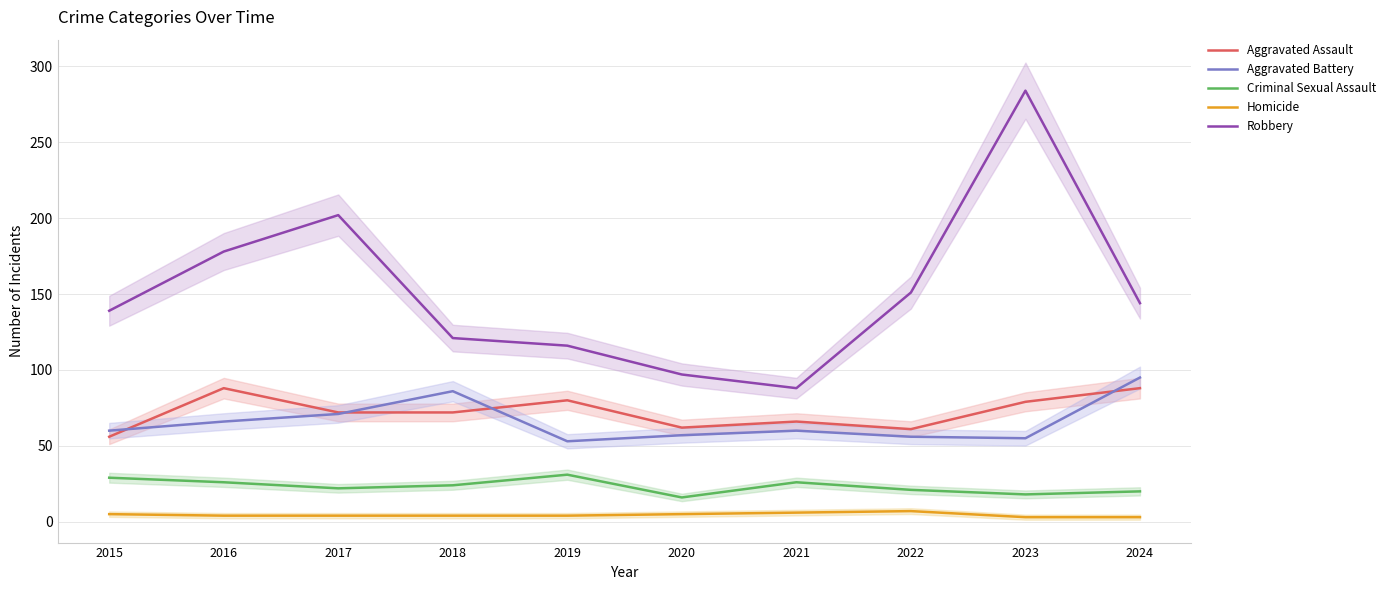

Reading left to right, what are all the values shown in this chart?

Aggravated Assault: 56	88	72	72	80	62	66	61	79	88
Aggravated Battery: 60	66	71	86	53	57	60	56	55	95
Criminal Sexual Assault: 29	26	22	24	31	16	26	21	18	20
Homicide: 5	4	4	4	4	5	6	7	3	3
Robbery: 139	178	202	121	116	97	88	151	284	144